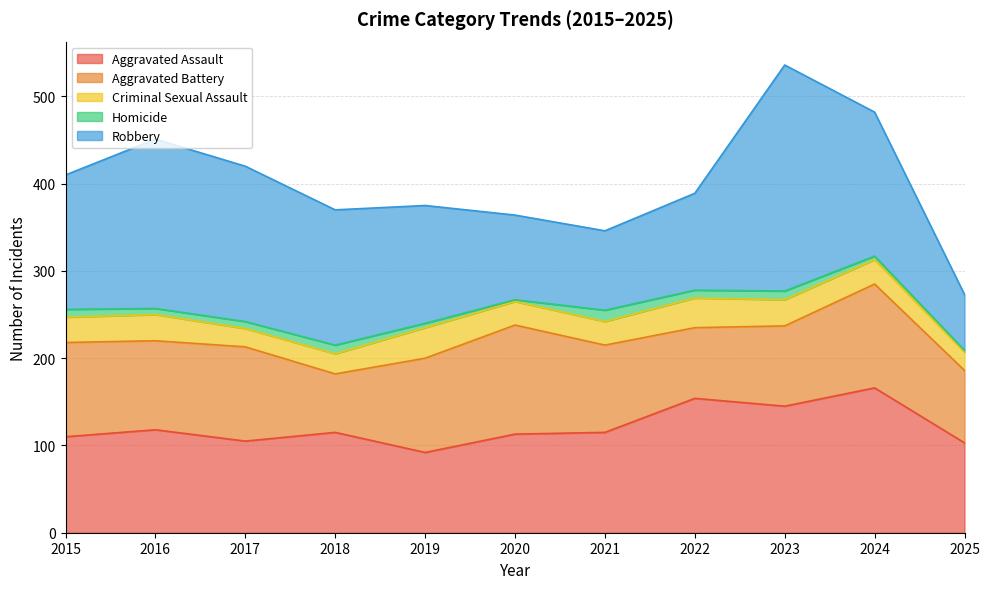

What is the highest value of the Homicide series?

13